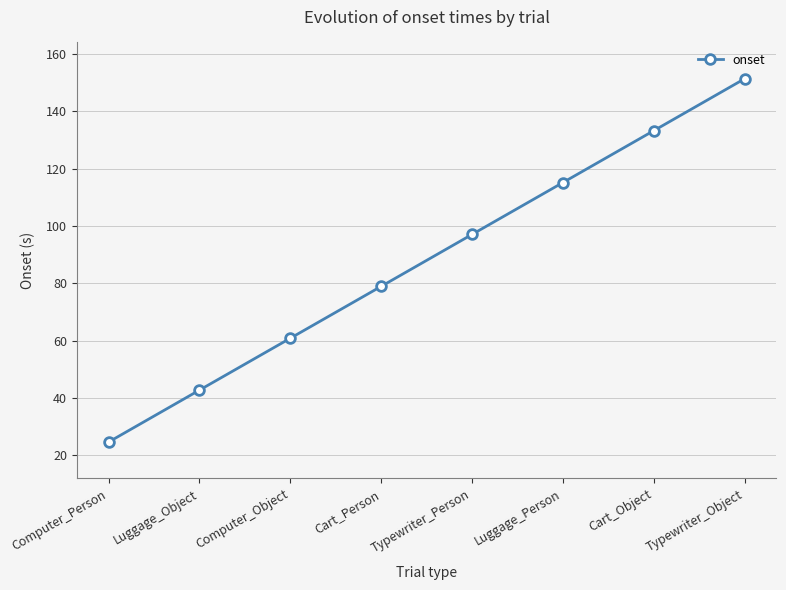

Which has a higher value, Cart_Object or Computer_Object?

Cart_Object